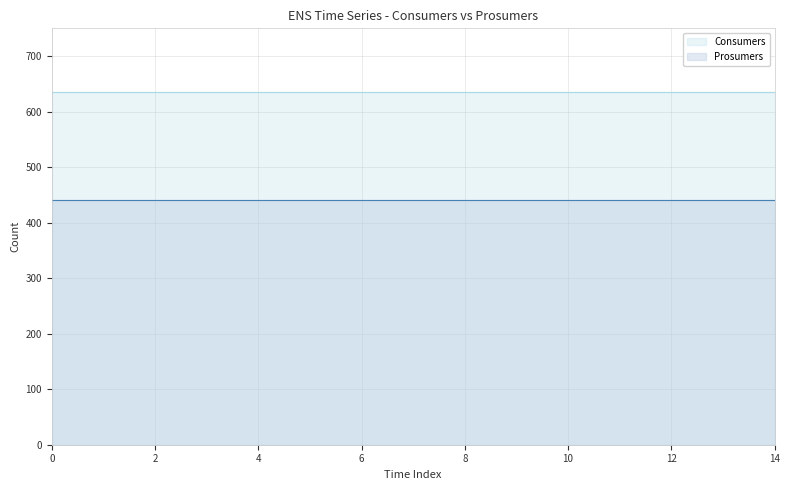

What are all the series names shown in the legend?

Consumers, Prosumers